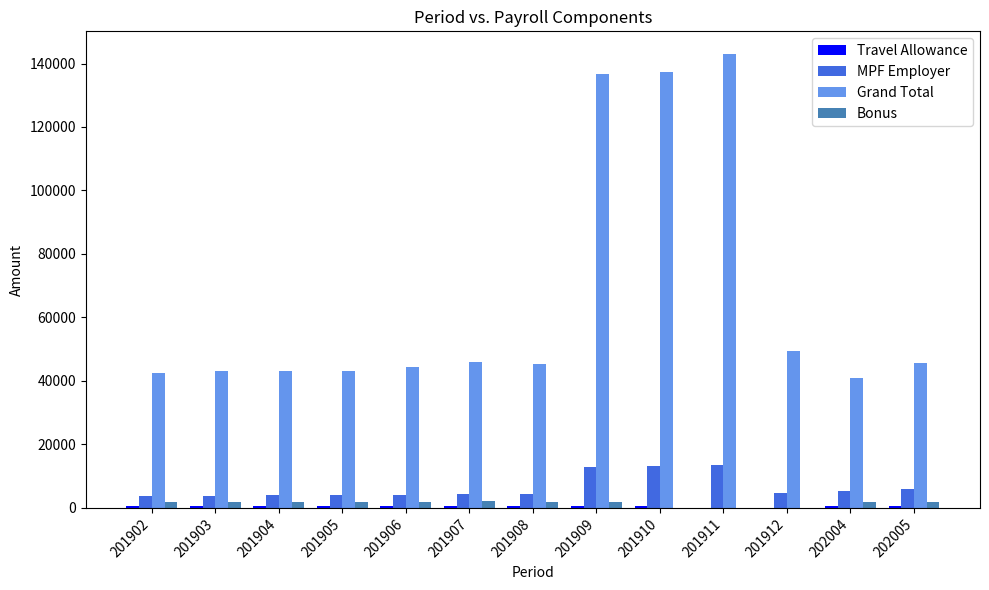

The value of Grand Total at 201912 is 65723.3. True or false?

False